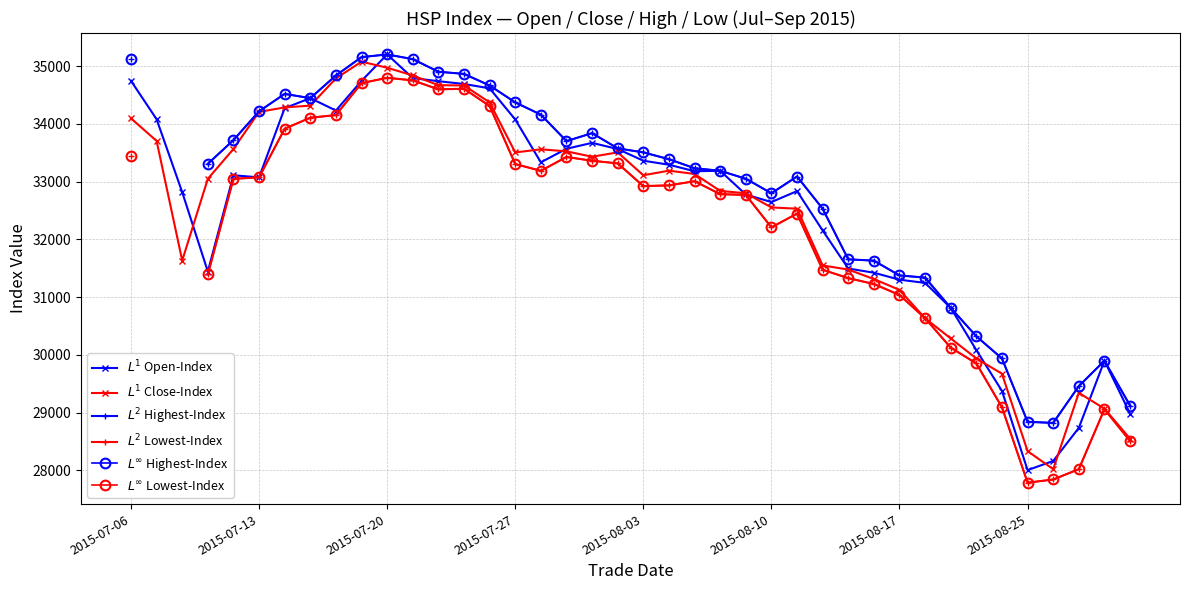

What is the average value of the $L^1$ Close-Index series?

32481.7